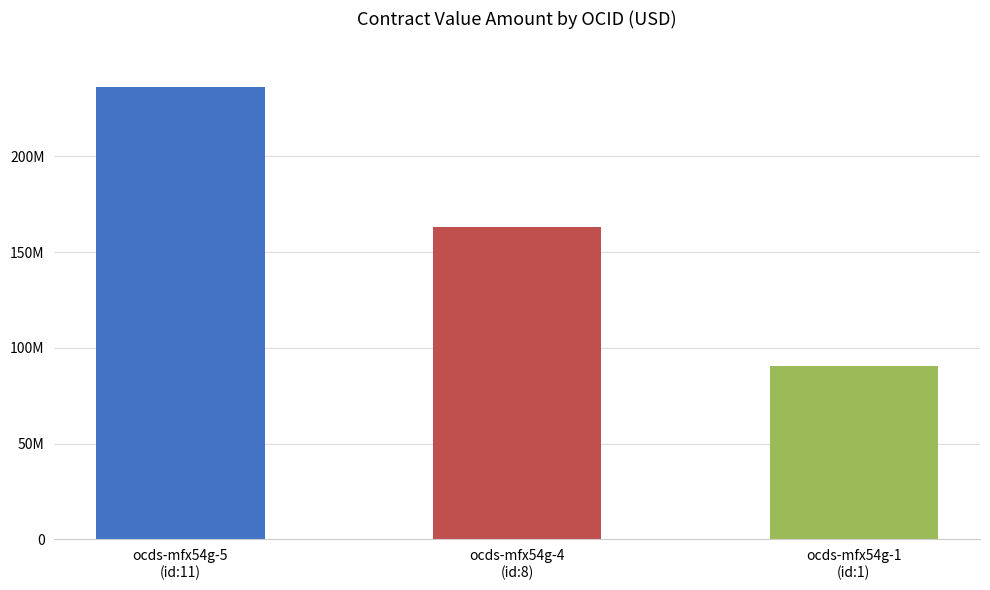

Count the values in the range 90647090 to 236000000.

3